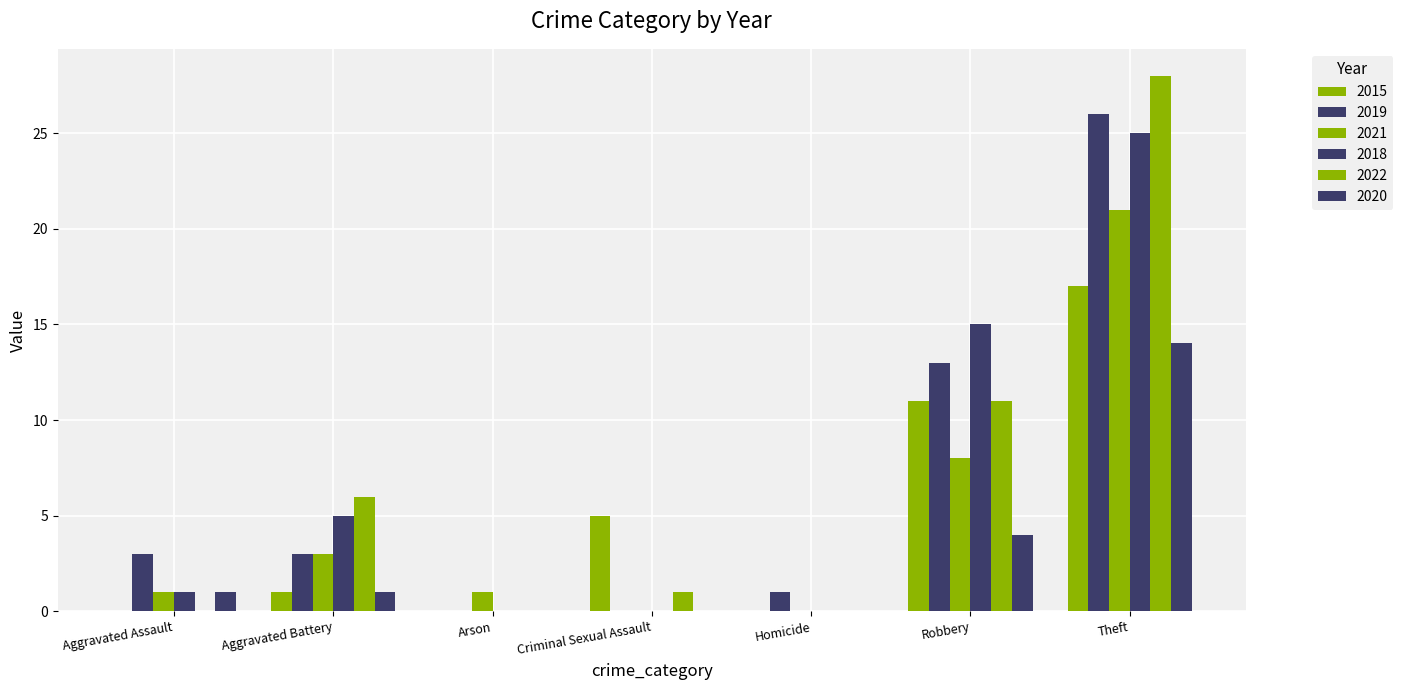

Rank the series by their maximum value, from lowest to highest.

2020, 2015, 2021, 2018, 2019, 2022